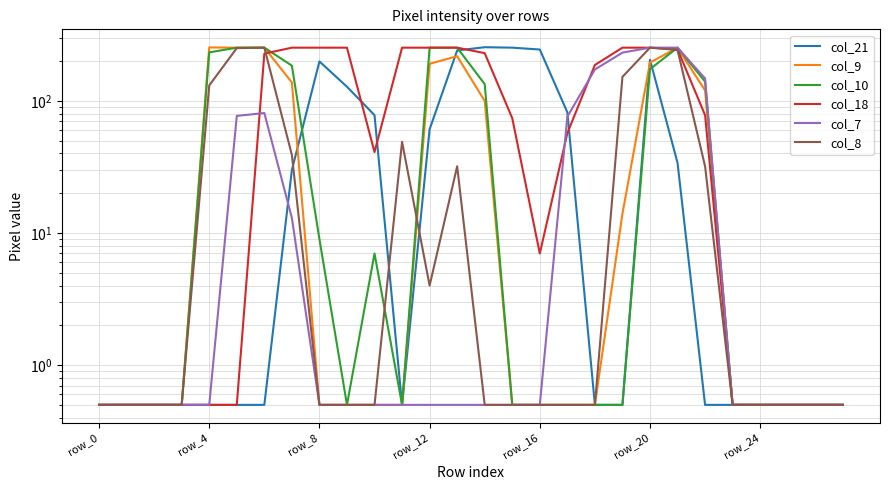

True or false: col_7 and col_10 intersect in this chart.

False